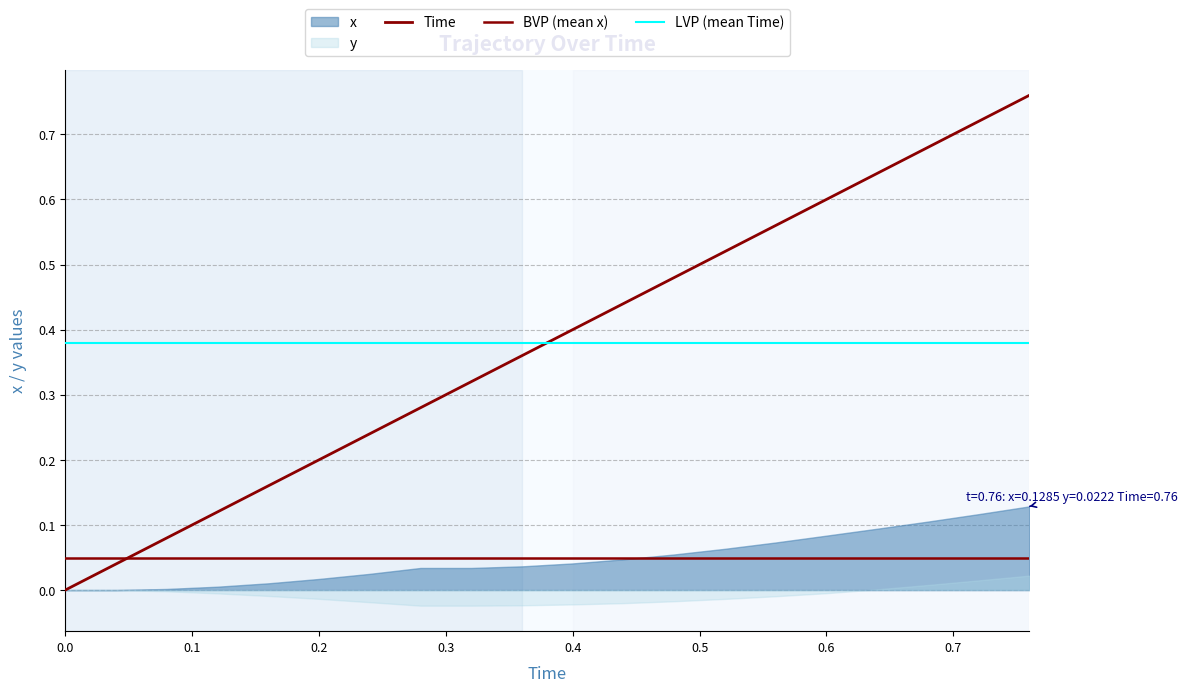

Rank the series at 0.68 from highest to lowest value.

Time, x, y